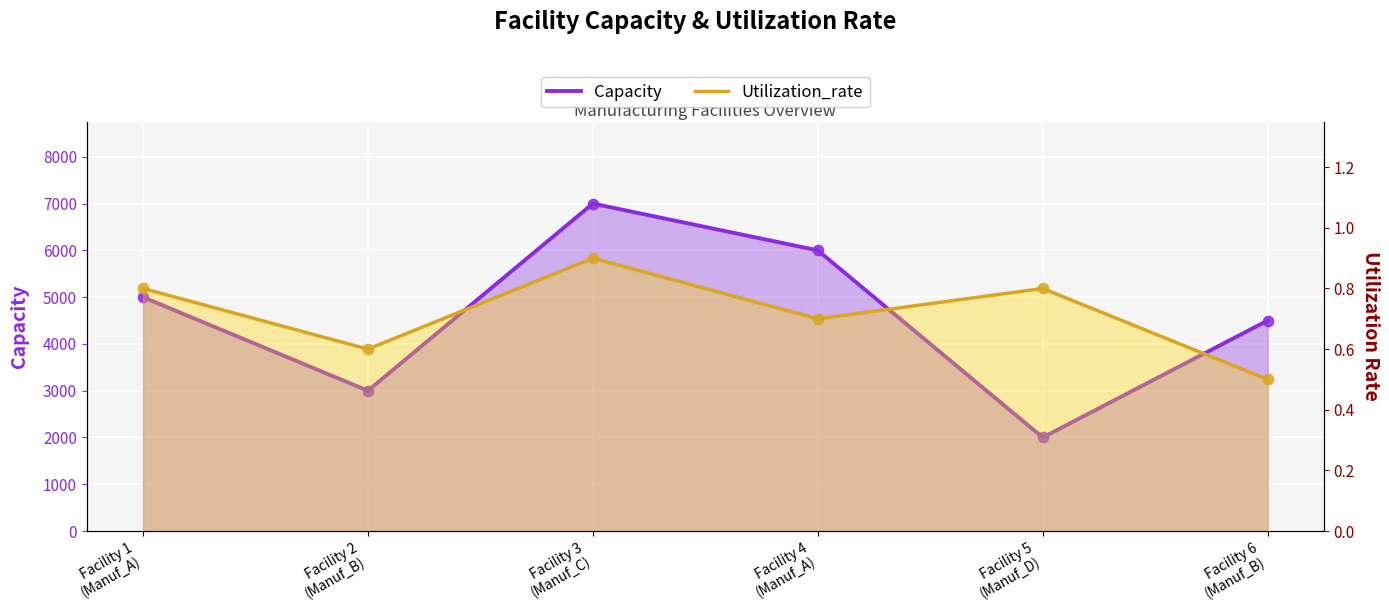

Is the value of Utilization_rate at Facility 6
(Manuf_B) greater than the value of Capacity at Facility 4
(Manuf_A)?

No